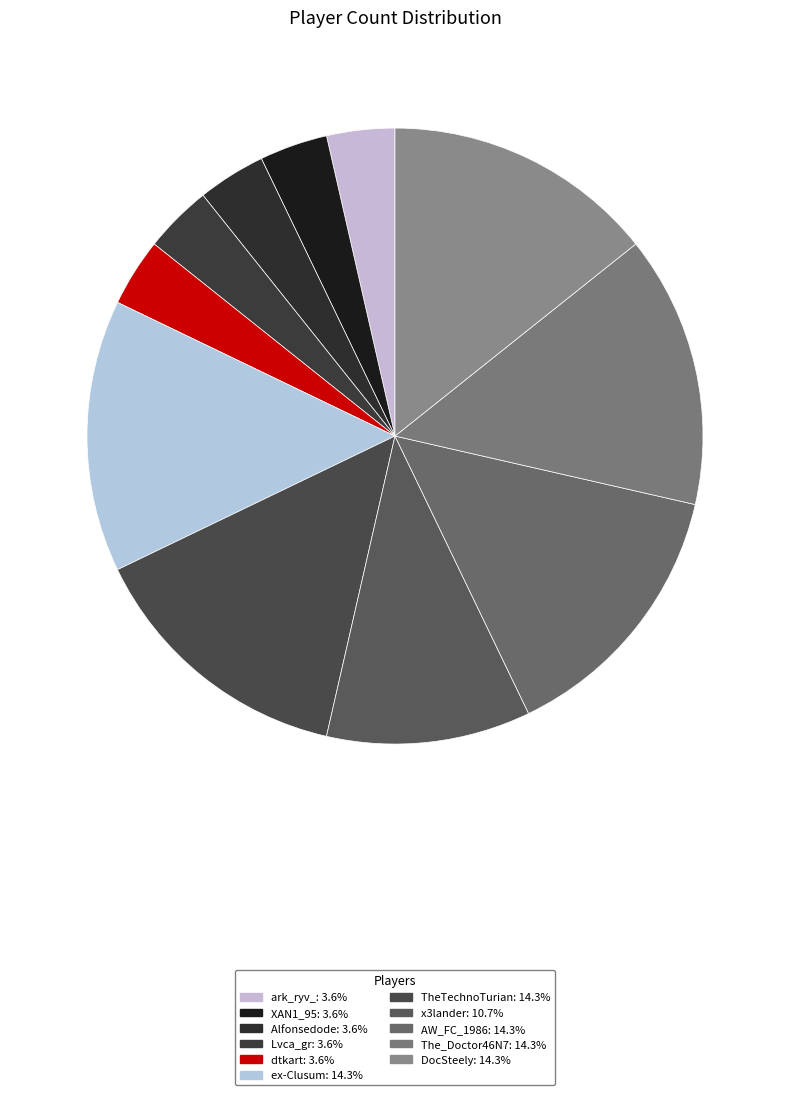

What is the ratio of the value at ex-Clusum to the value at AW_FC_1986?

1.0